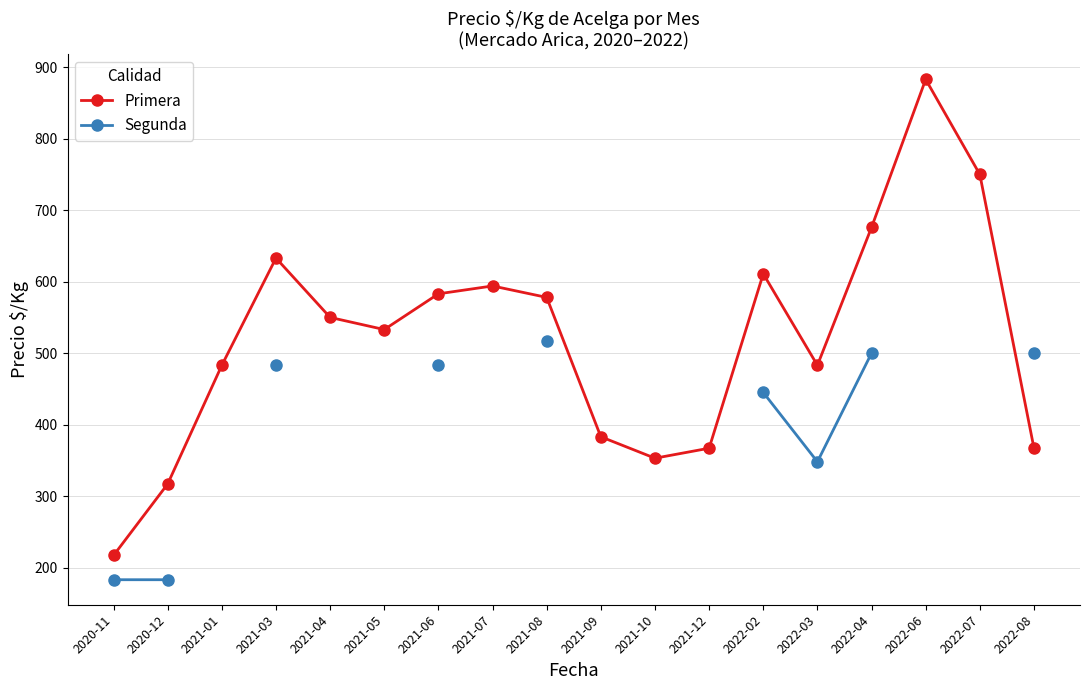

What is the difference between the Primera values at 2022-02 and 2022-07?

139